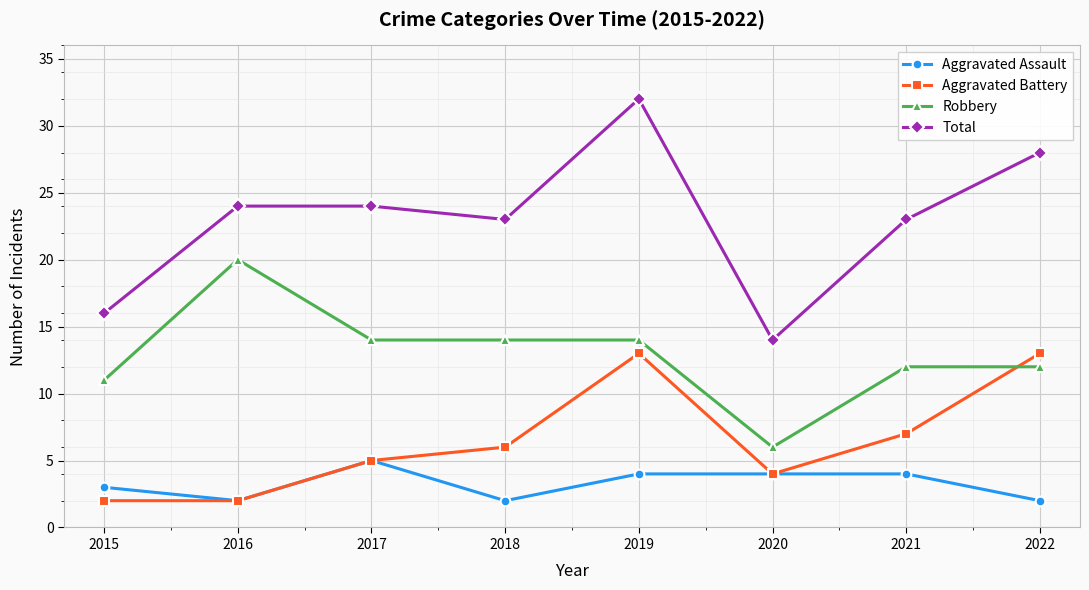

In Aggravated Battery, how many points are higher than both neighbors (excluding endpoints)?

1